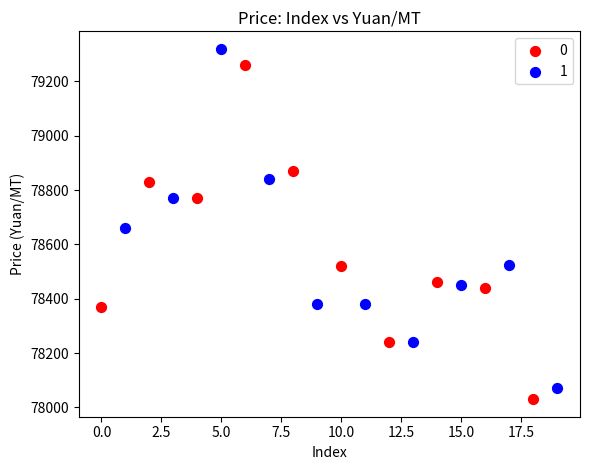

What are all the series names shown in the legend?

0, 1